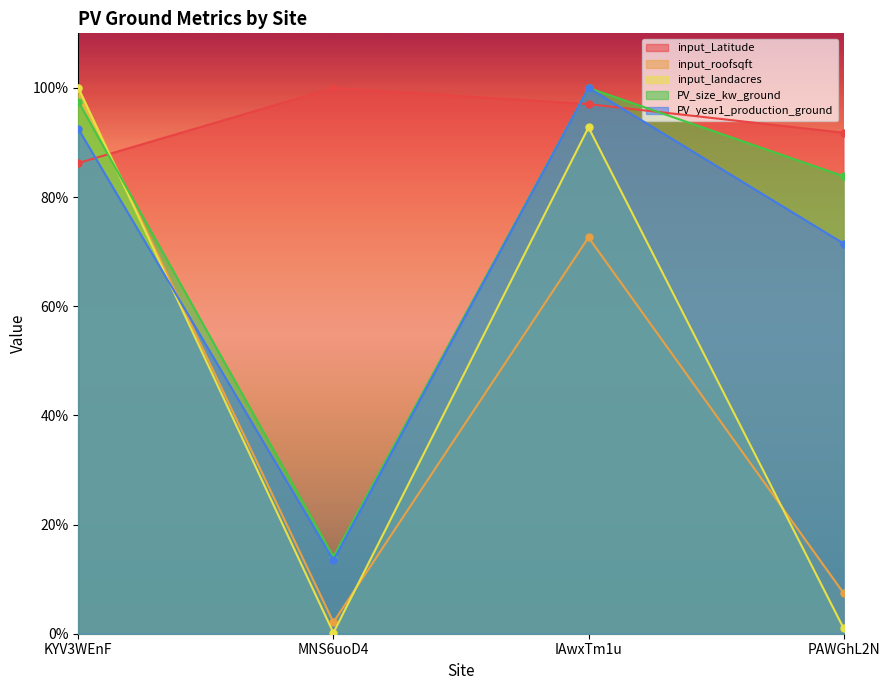

In PV_size_kw_ground, how many points are lower than both neighbors (excluding endpoints)?

1